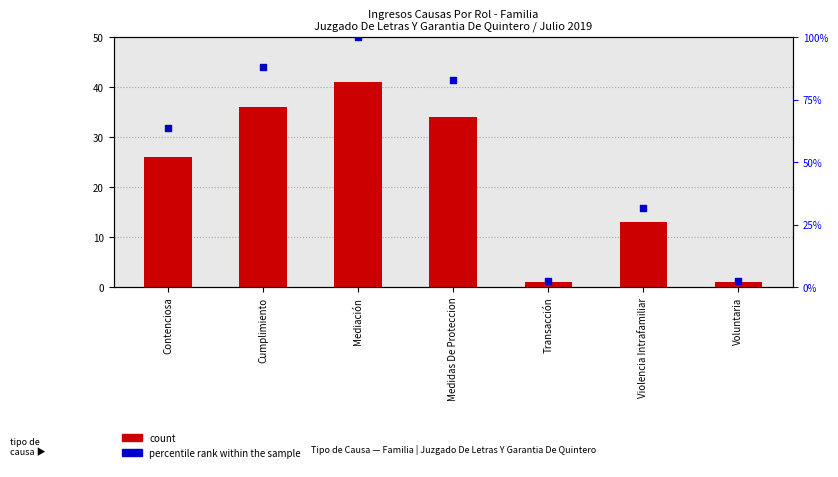

Which series has the largest Y range (max minus min)?

percentile rank within the sample